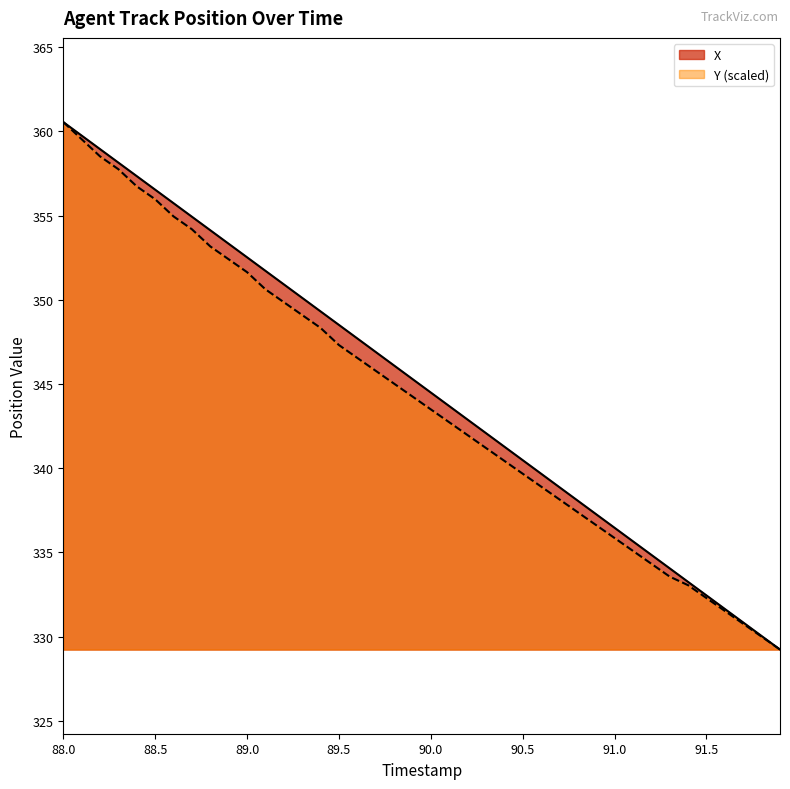

What is the maximum value for Y?

360.6